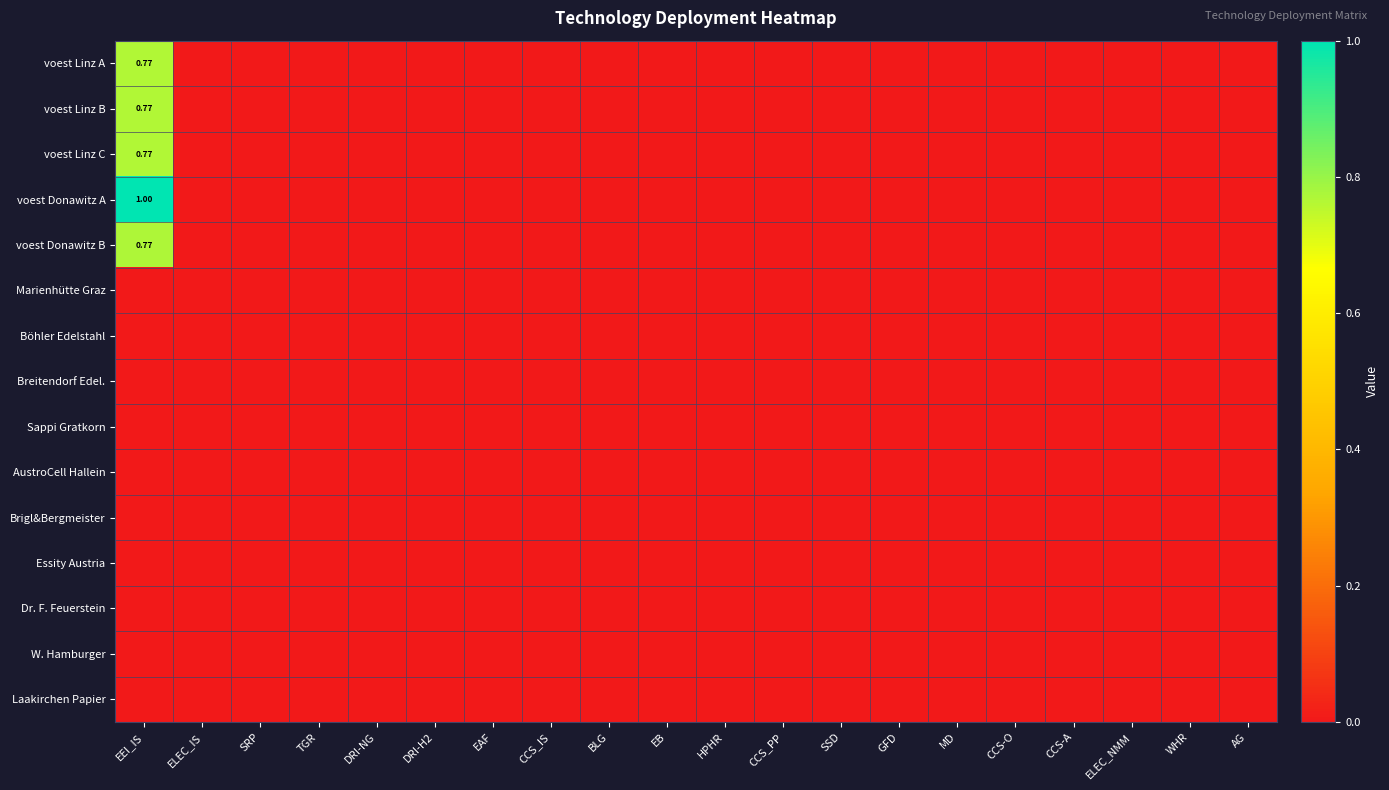

Where is voest Donawitz A nearest to the value 0?

ELEC_IS